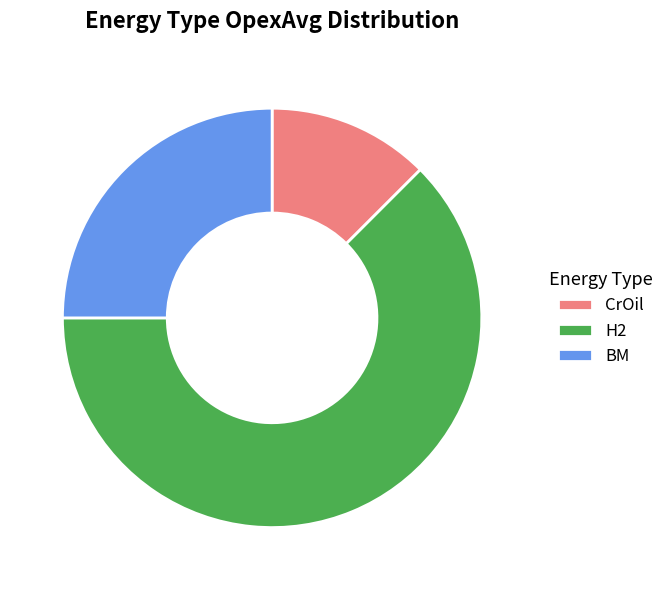

Rank the categories by value from highest to lowest.

H2, BM, CrOil